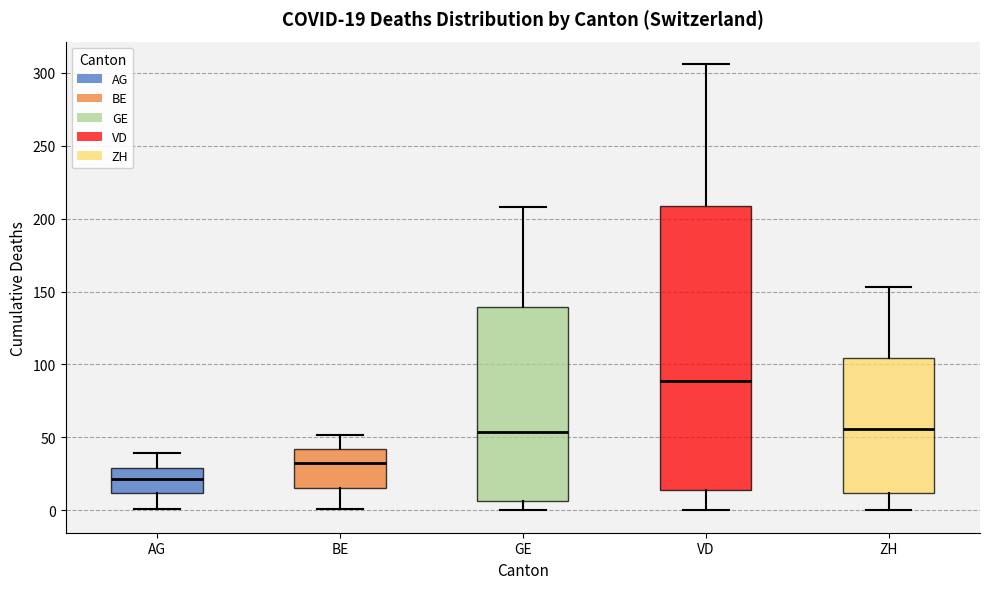

Which box is the tallest, from its lower edge to its upper edge?

VD